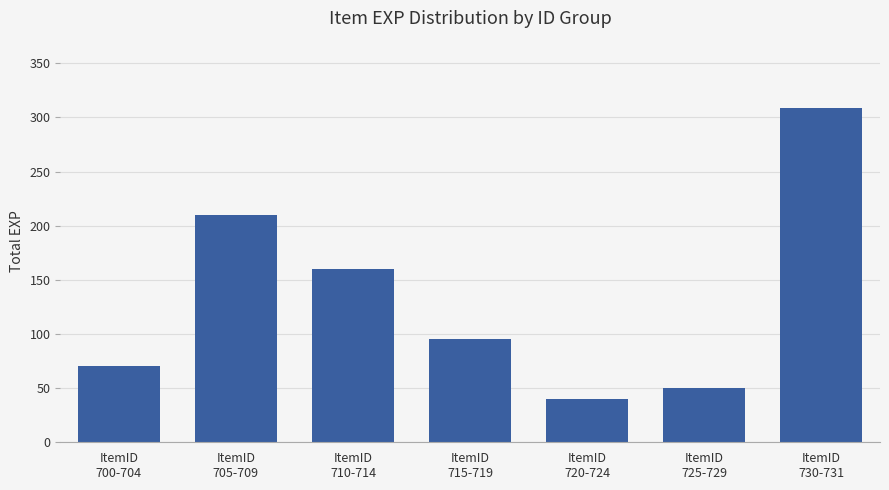

What is the ratio of the value at ItemID
710-714 to the value at ItemID
725-729?

3.2